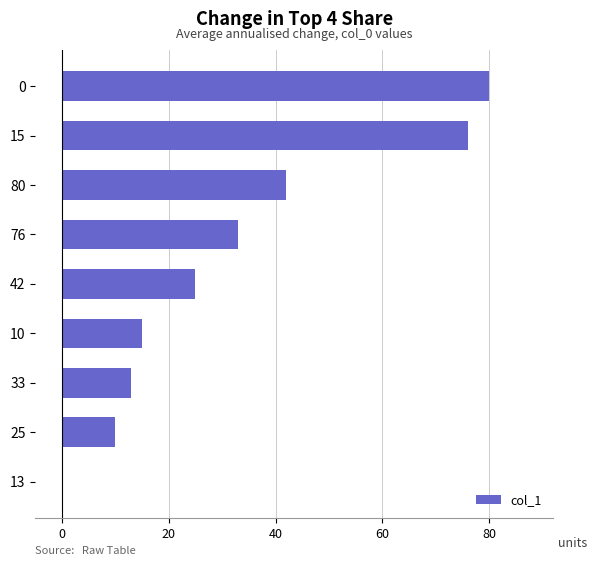

Is it true that the value at 13 is 40?

False